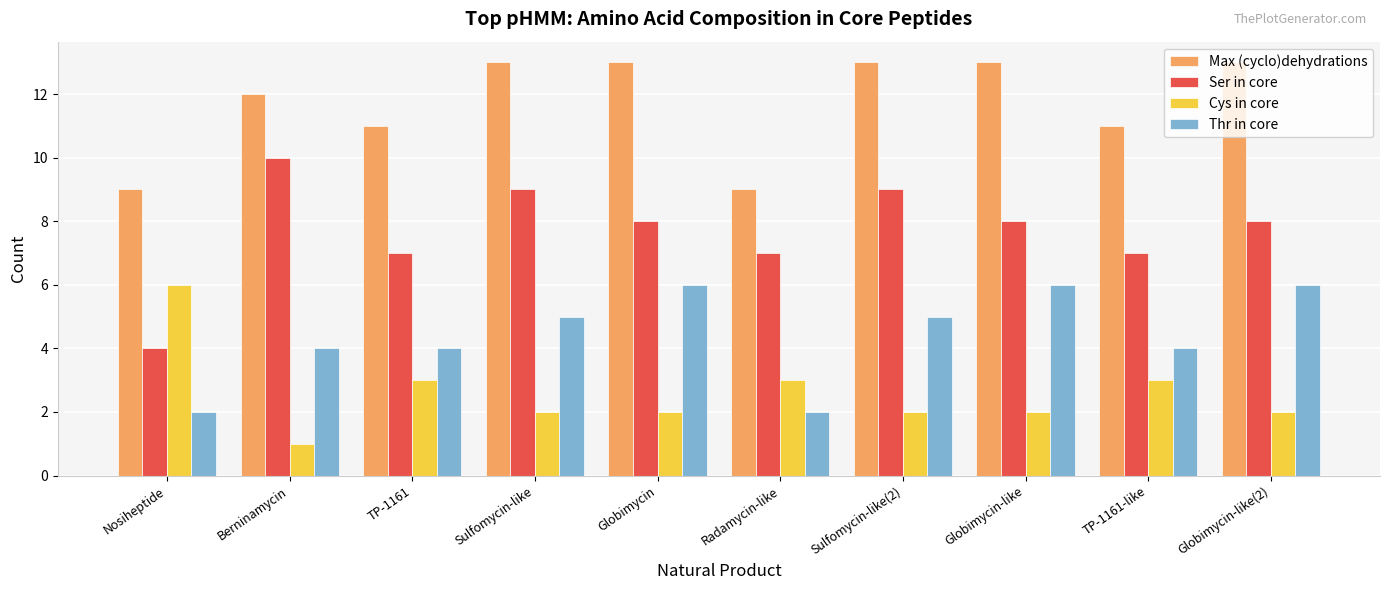

What is the label of the 3rd bar from the left?

TP-1161